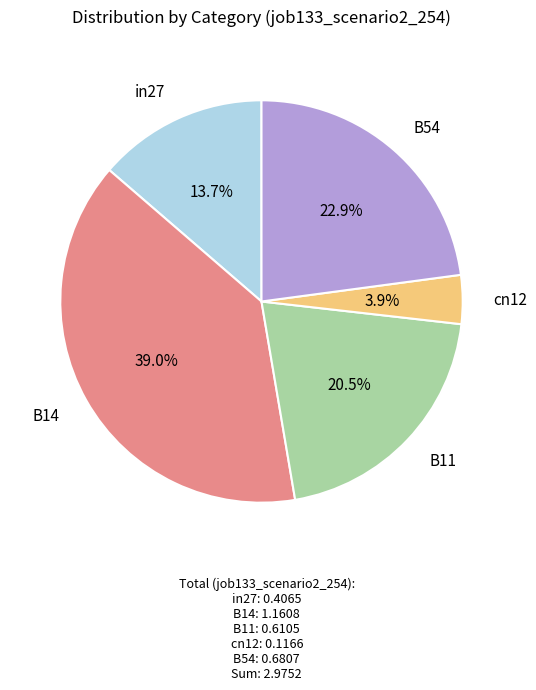

How many slices are in this pie chart?

5